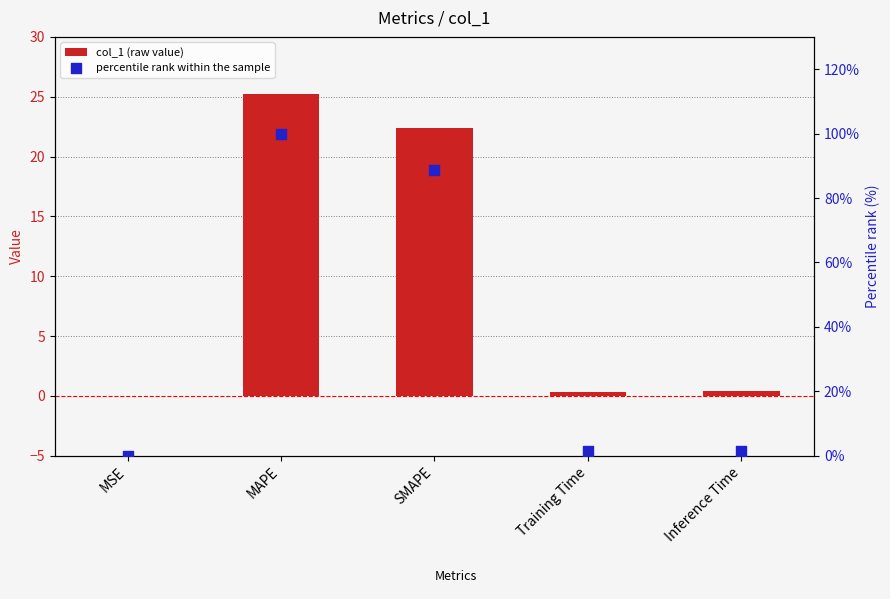

What is the total value across all series at Training Time?

1.7